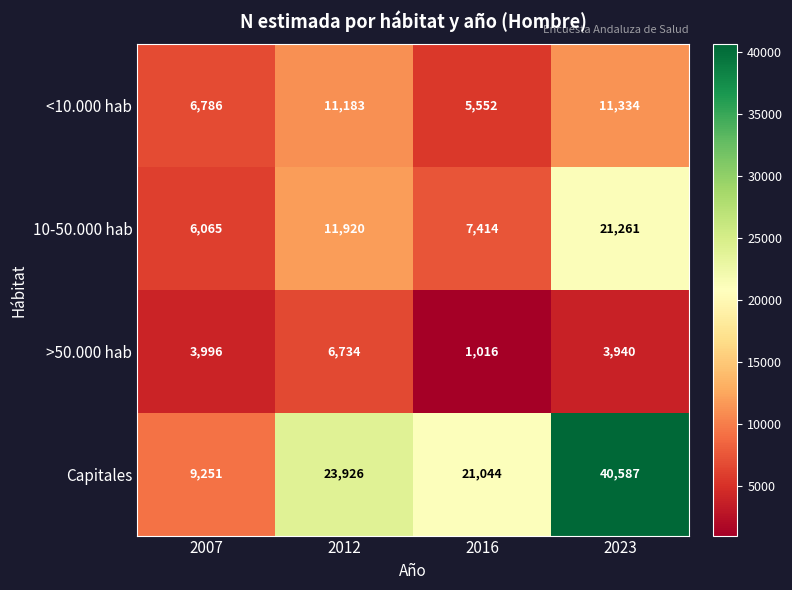

What is the difference between the maximum and minimum values in the 10-50.000 hab series?

15196